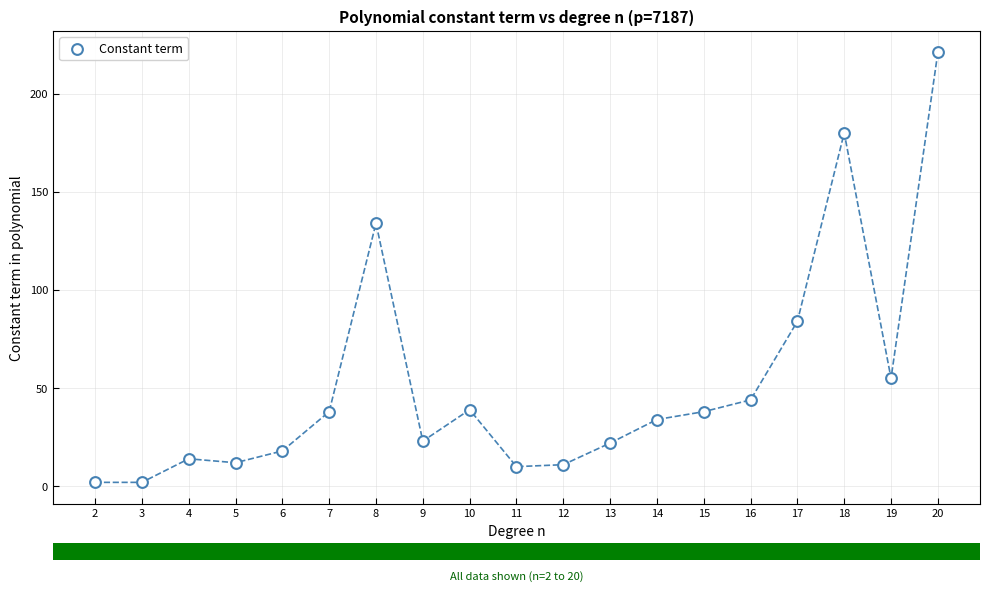

What Y value in the scatter plot is closest to 111?

134